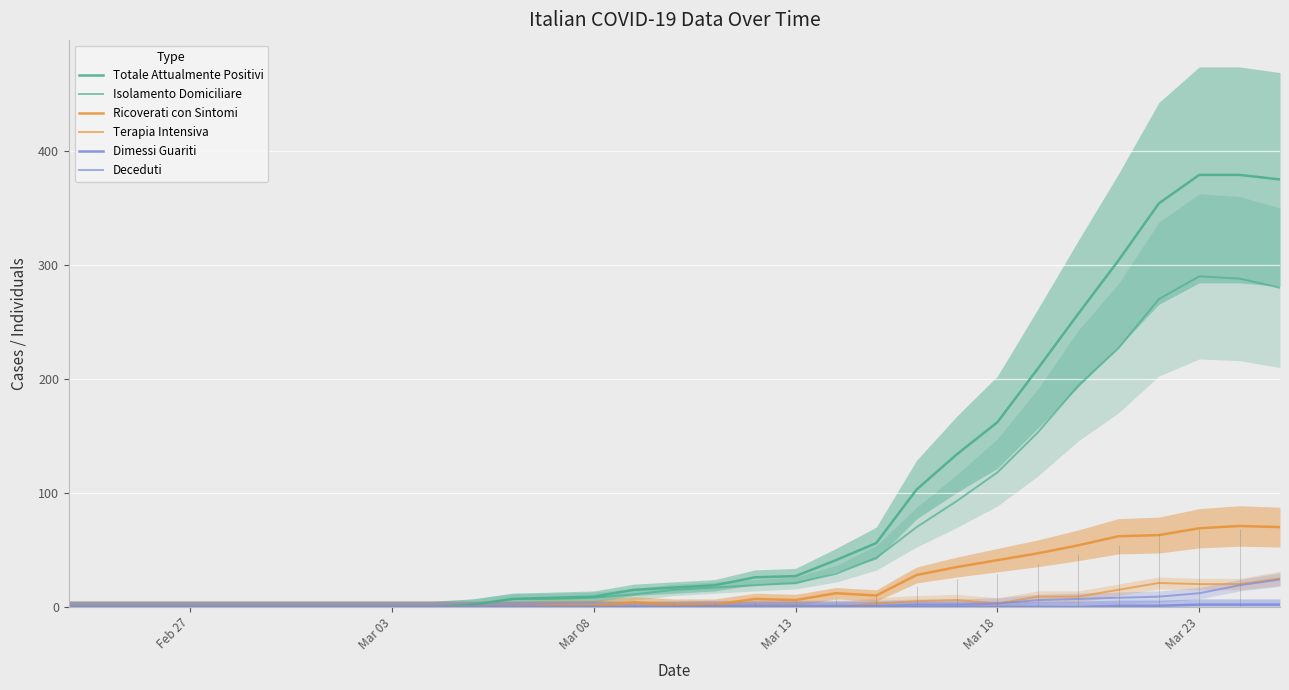

Which series has the widest spread of values?

Totale Attualmente Positivi